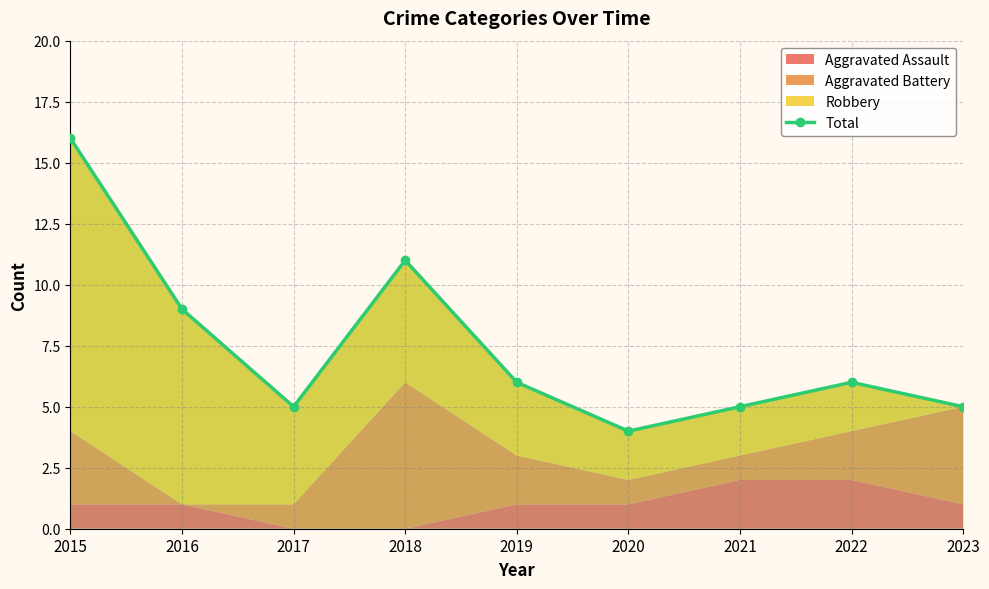

What is the average value?

7